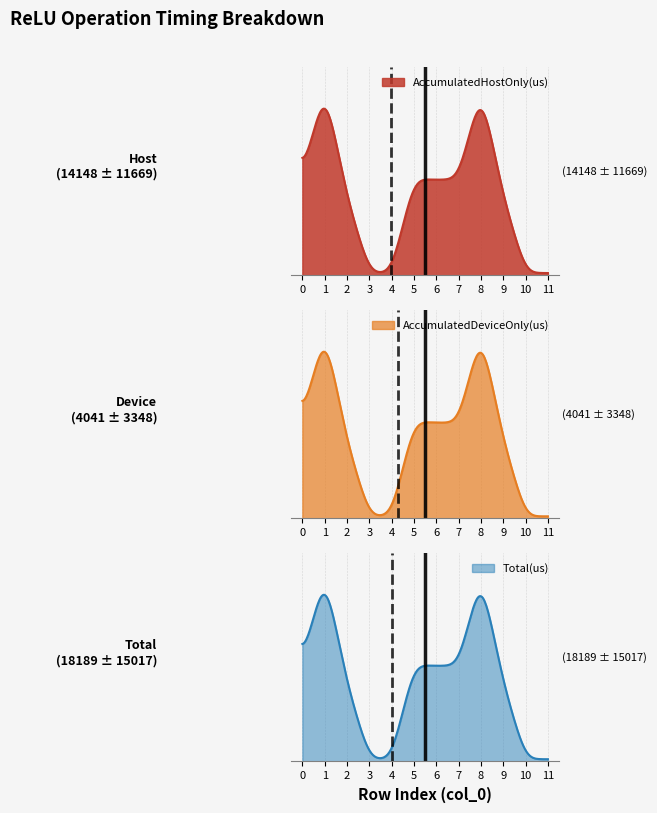

At which category does Total(us) reach its first local peak?

1